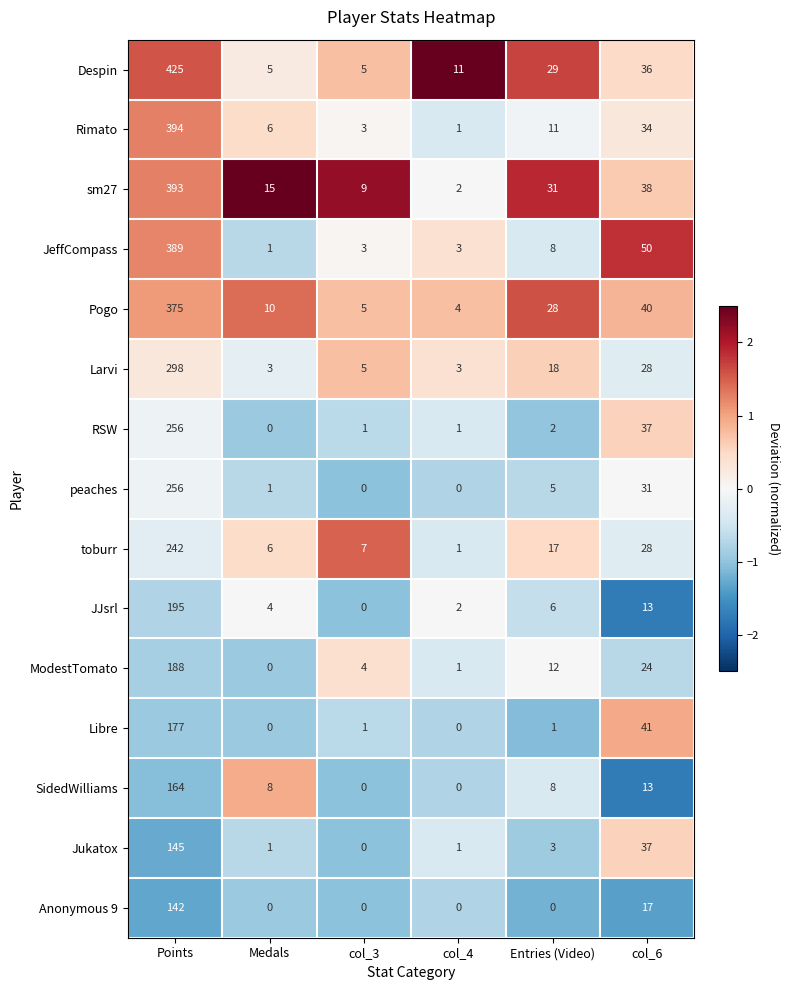

Is it true that SidedWilliams equals 164 at Points?

True